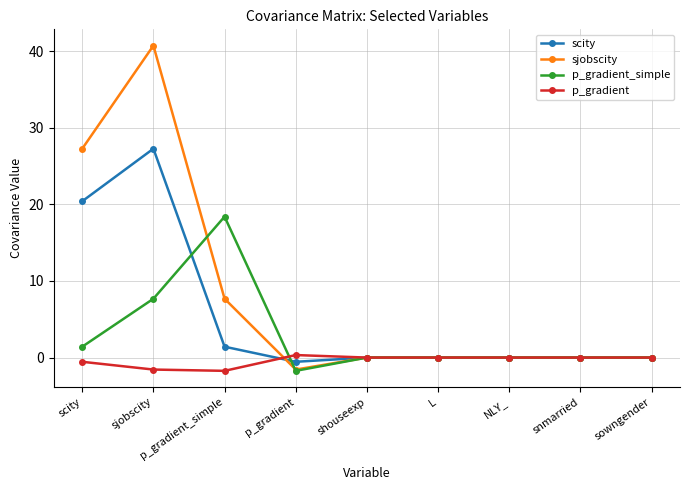

What is the total value across all series at sjobscity?

74.1